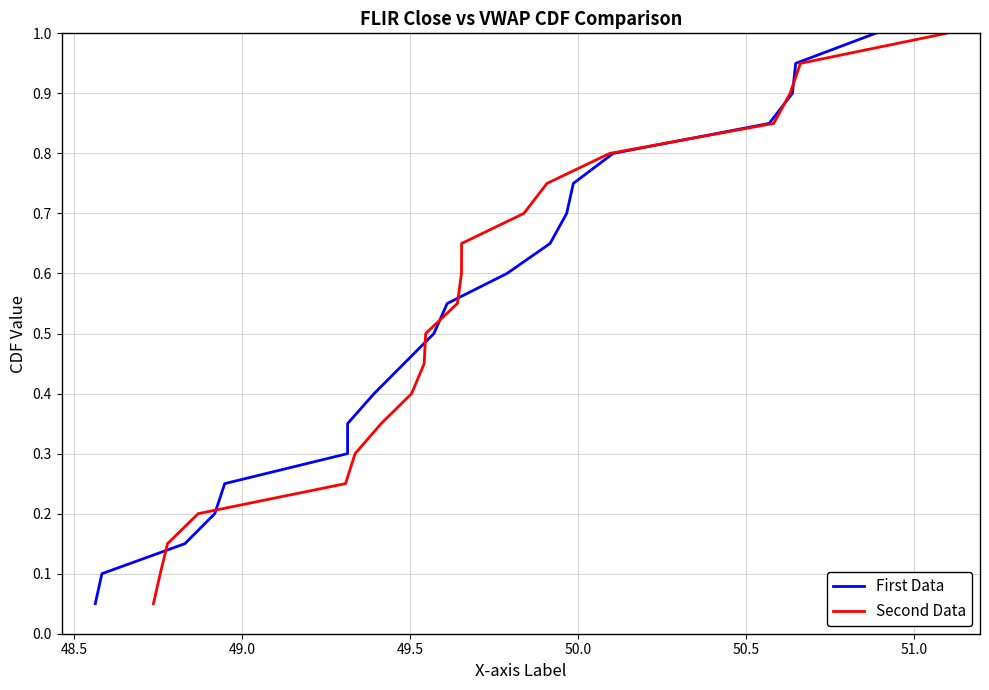

What are all the series names shown in the legend?

First Data, Second Data